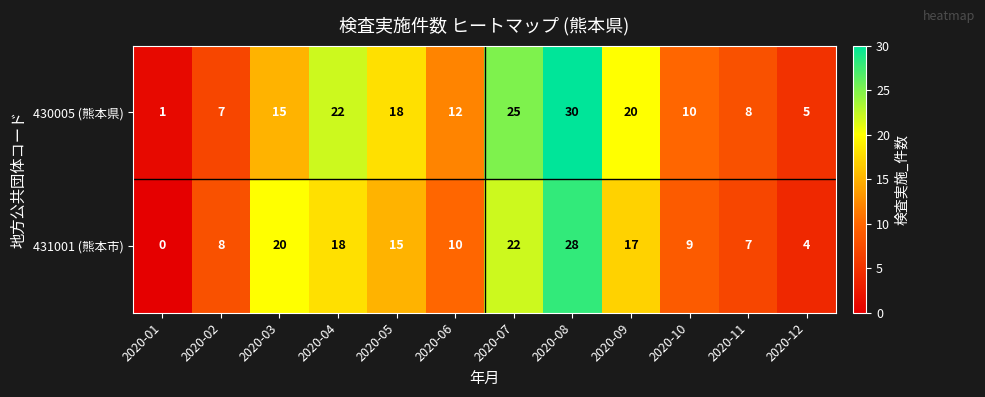

The value of 430005 (熊本県) at 2020-04 is 7. True or false?

False